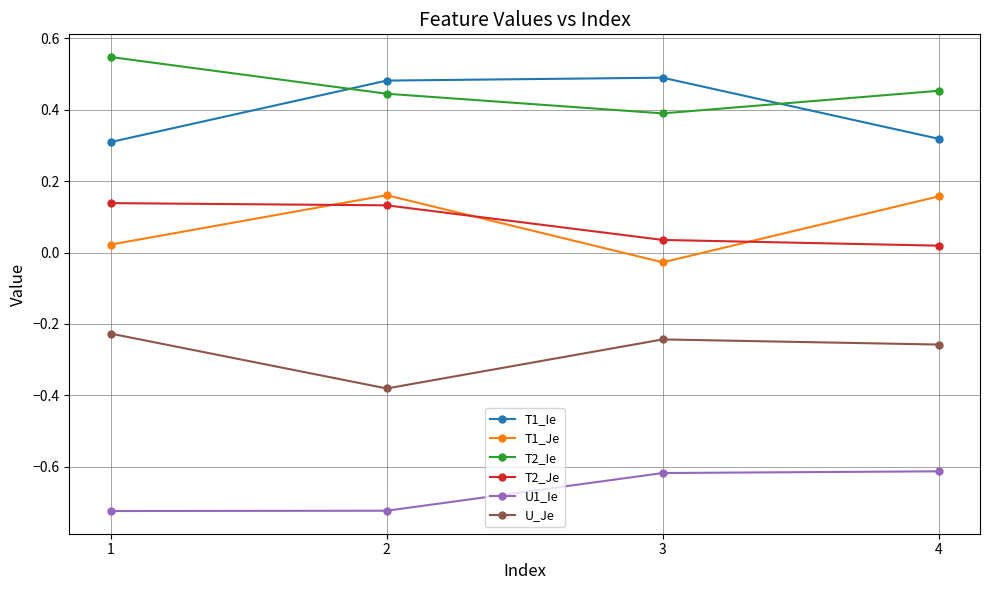

What is the sum of all U_Je values?

-1.1